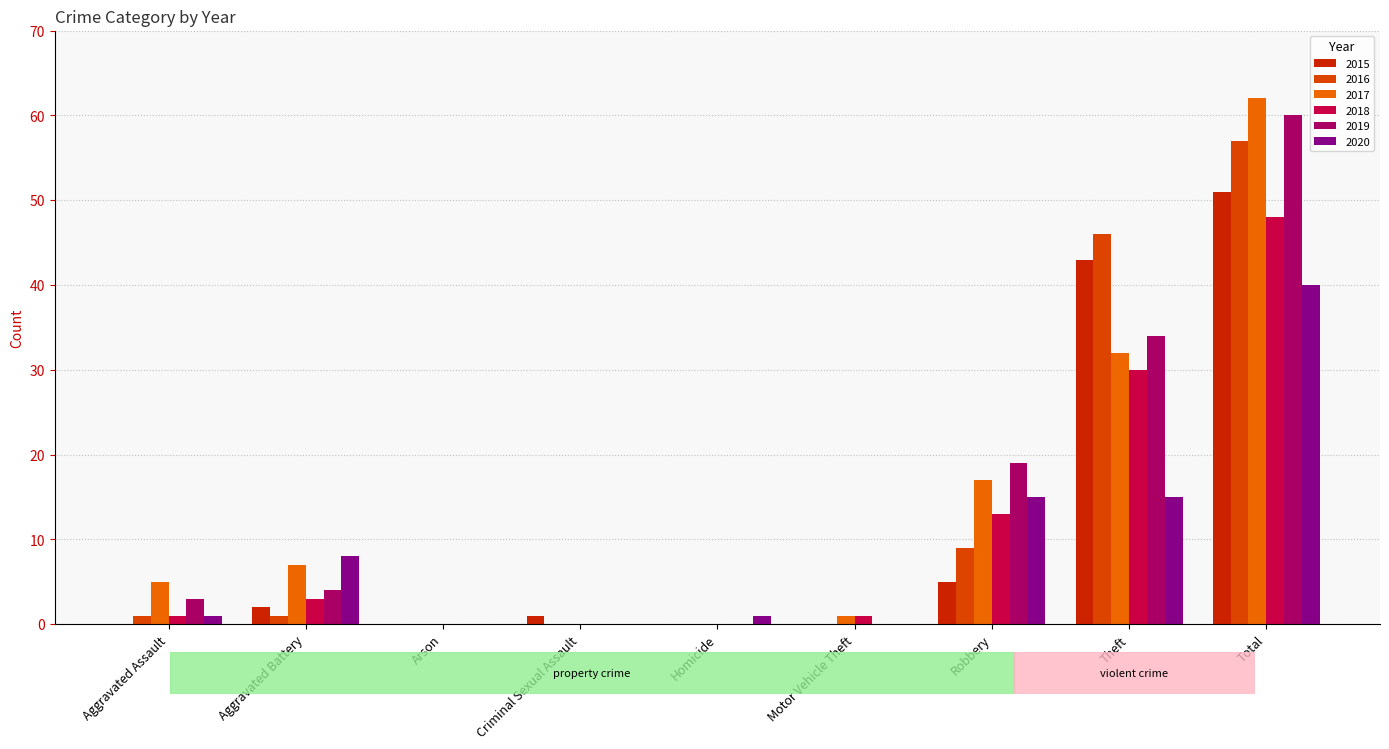

At which label is 2019 closest to 30?

Theft